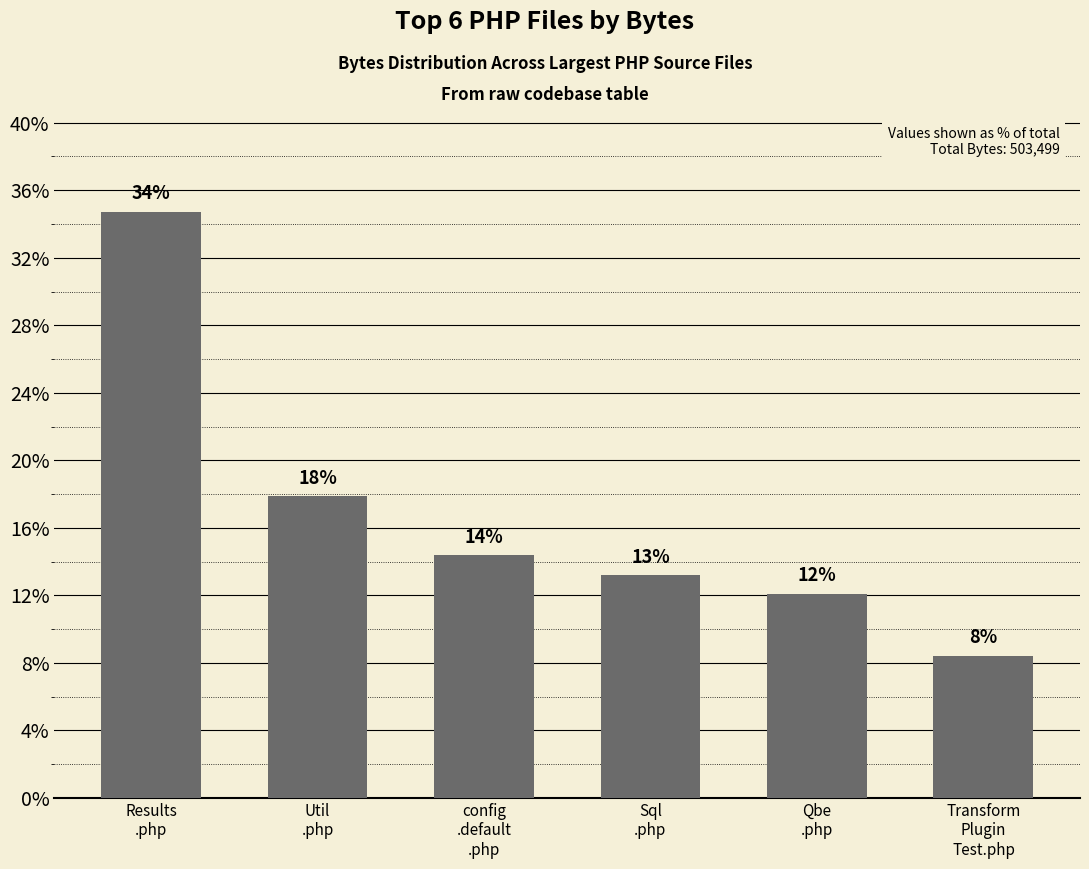

Approximately how many times larger is the value at Results
.php compared to Sql
.php?

2.6